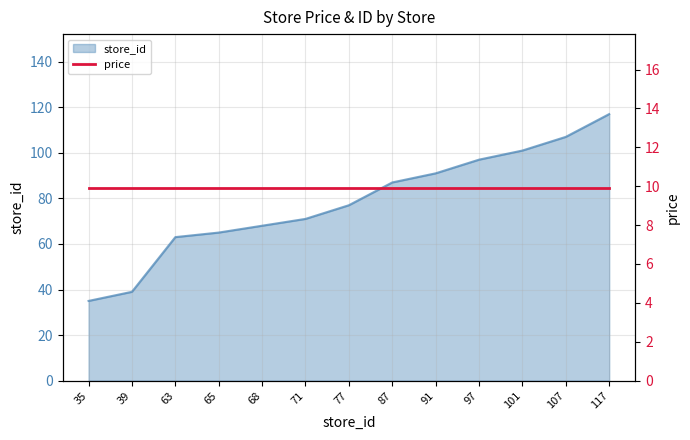

What is the approximate value at 71, to the nearest 10?

70